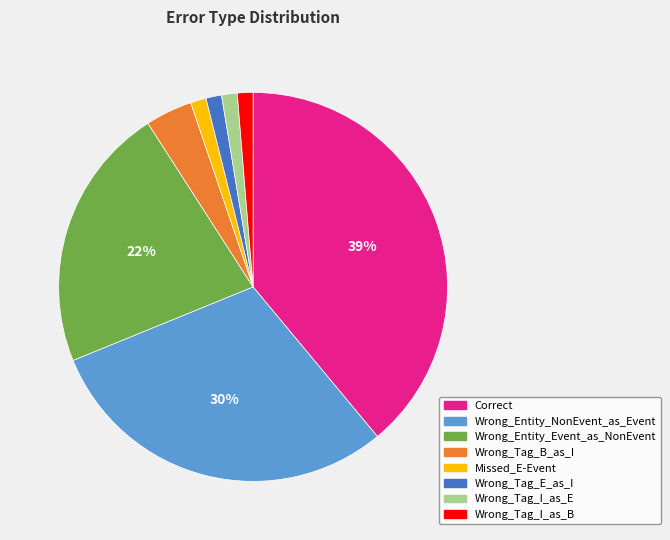

To the nearest percent, what percentage of the pie is Wrong_Tag_B_as_I?

4%